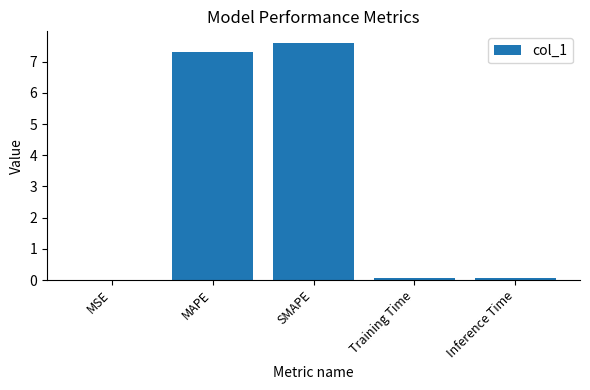

What is the difference between the values at SMAPE and Inference Time?

7.5